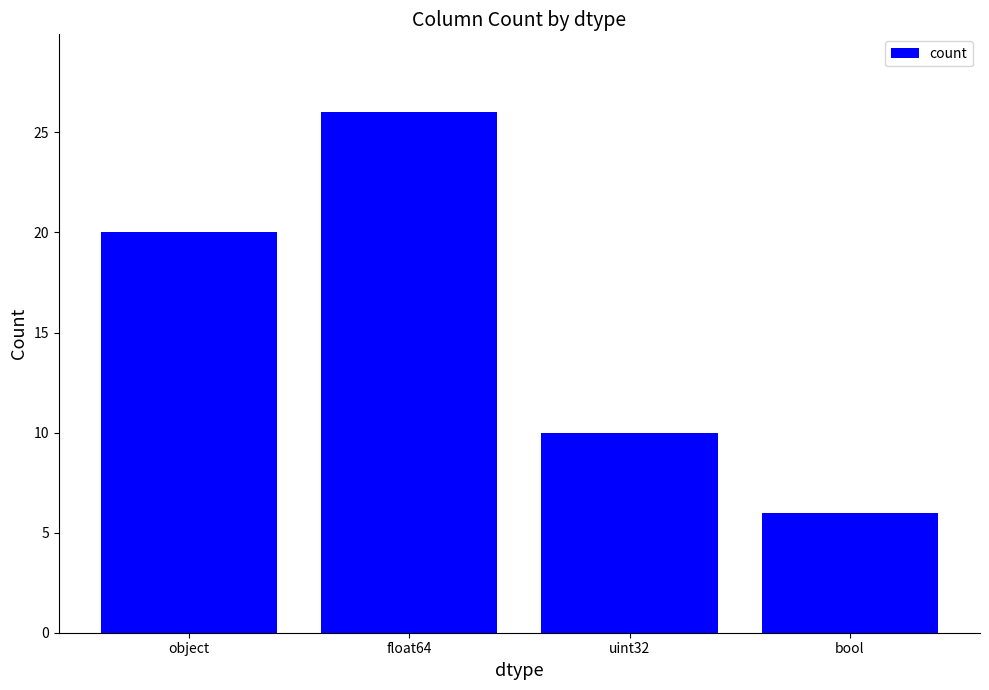

Between float64 and uint32, which is larger?

float64